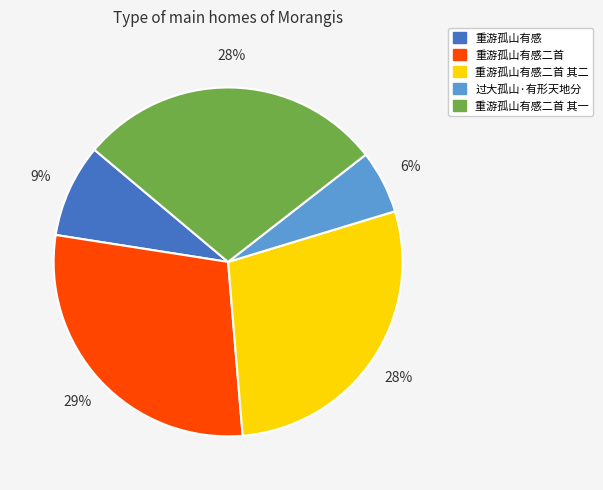

To the nearest percent, what is the difference between the largest and smallest slice percentages?

23%